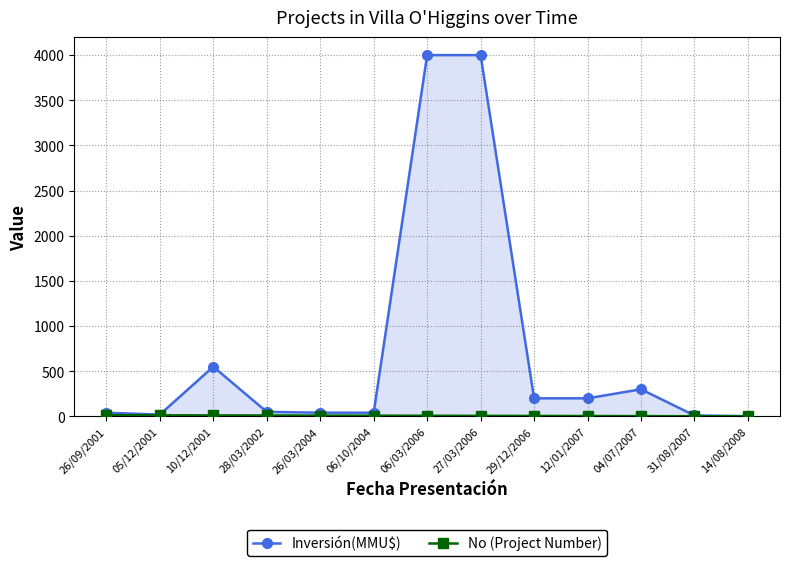

Rank the series by their average value, from lowest to highest.

No (Project Number), Inversión(MMU$)